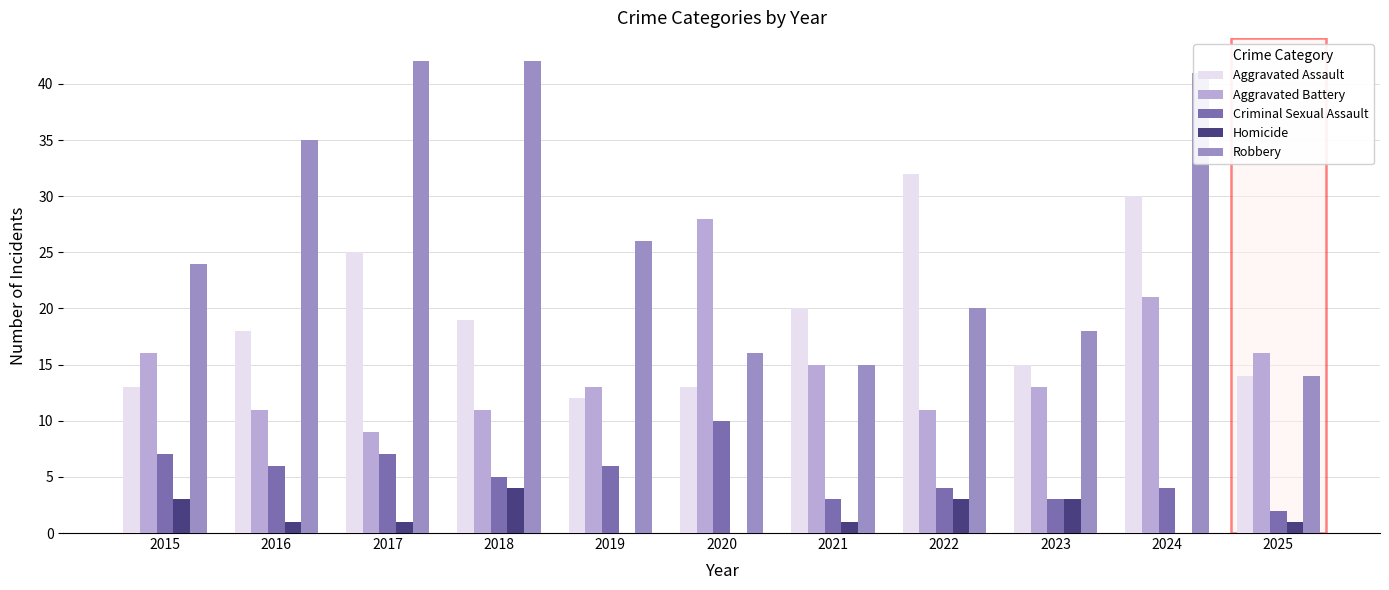

Does the chart contain stacked bars?

No